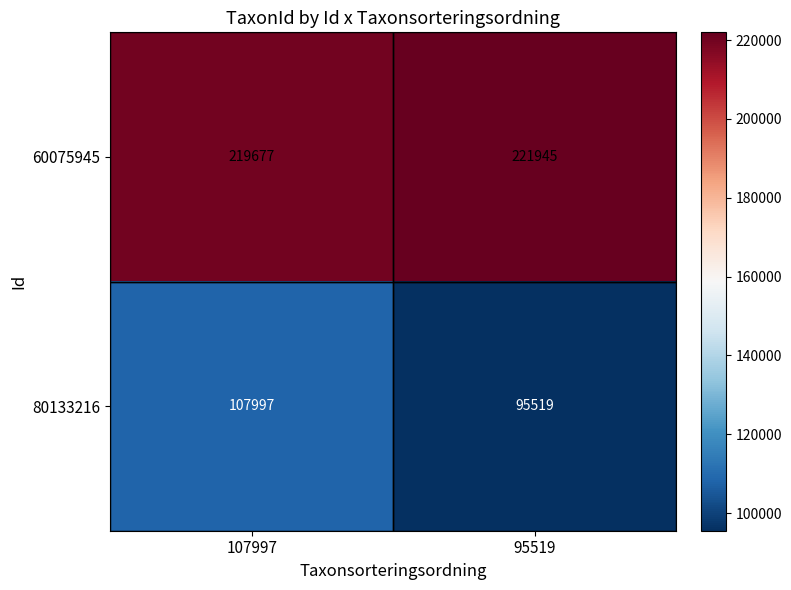

What is the approximate value of 80133216 at 107997, to the nearest 10?

108000